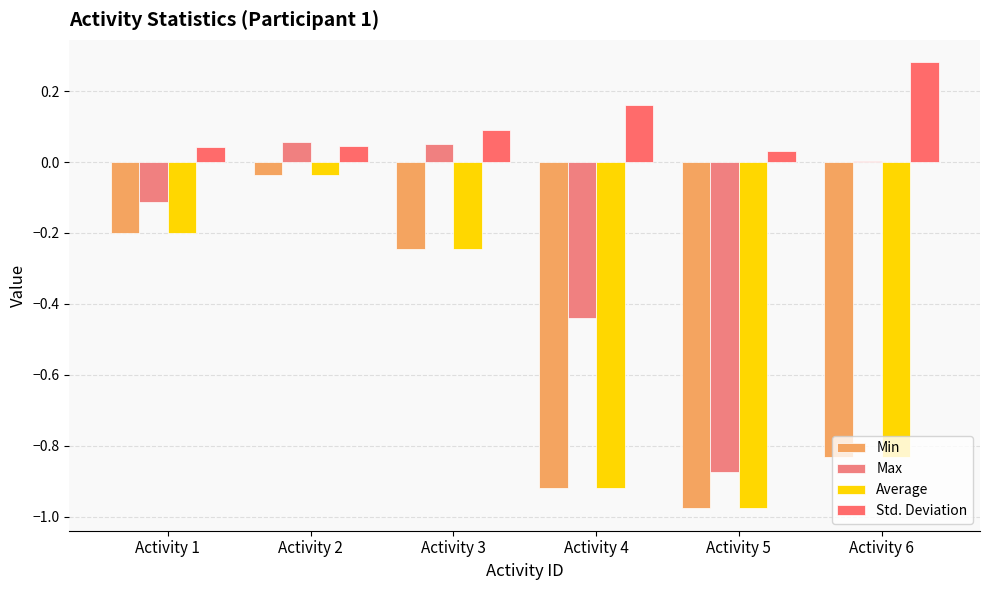

Which series changed the most between Activity 2 and Activity 3?

Min